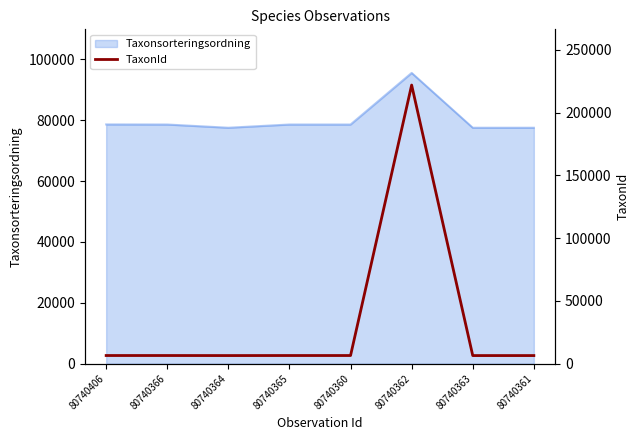

Which label corresponds to the smallest value in the chart?

80740364